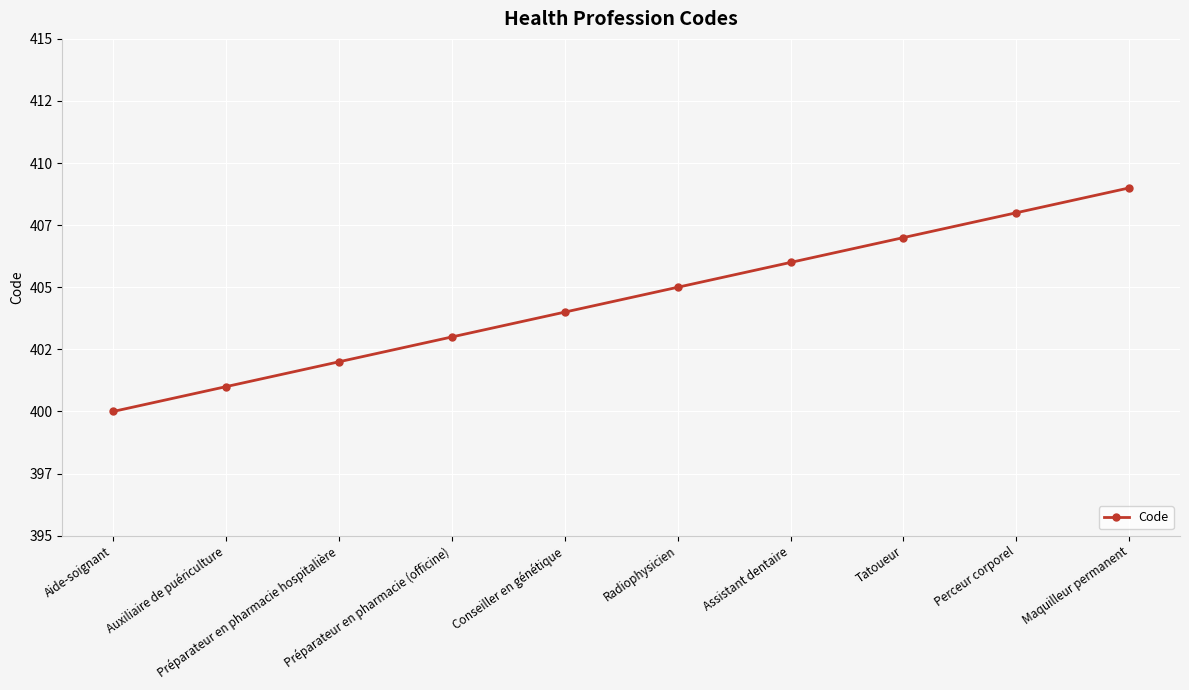

Rank the categories by value from lowest to highest.

Aide-soignant, Auxiliaire de puériculture, Préparateur en pharmacie hospitalière, Préparateur en pharmacie (officine), Conseiller en génétique, Radiophysicien, Assistant dentaire, Tatoueur, Perceur corporel, Maquilleur permanent